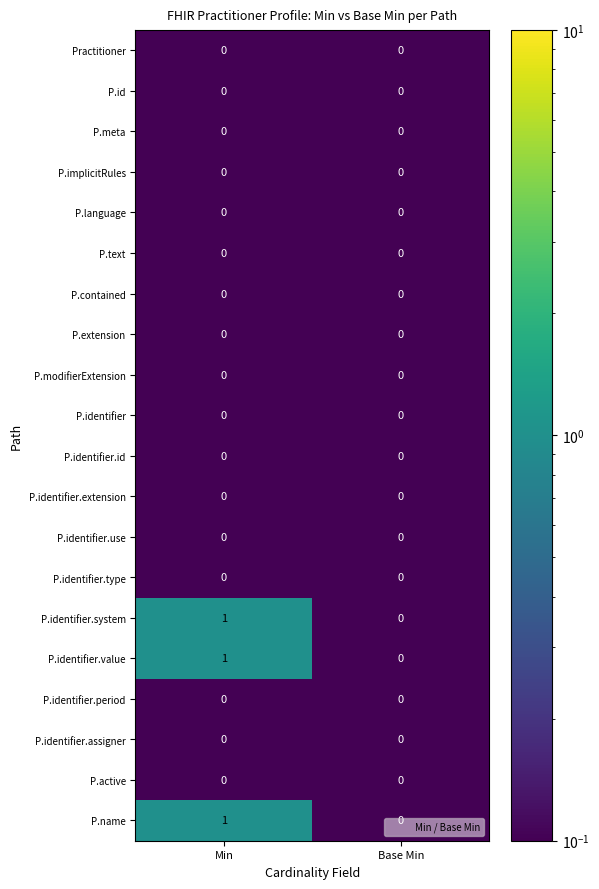

The value of P.identifier.extension at Min is 0. True or false?

True